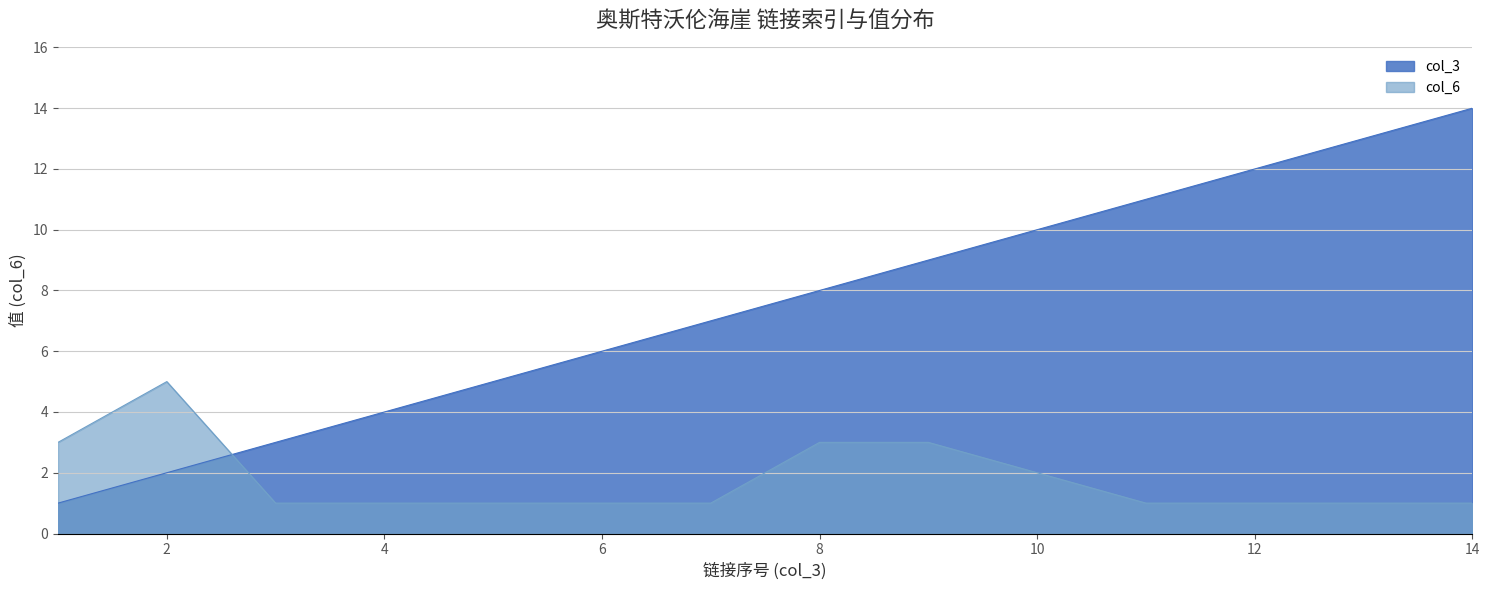

What is the sum of the col_3 values at 2 and 5?

7